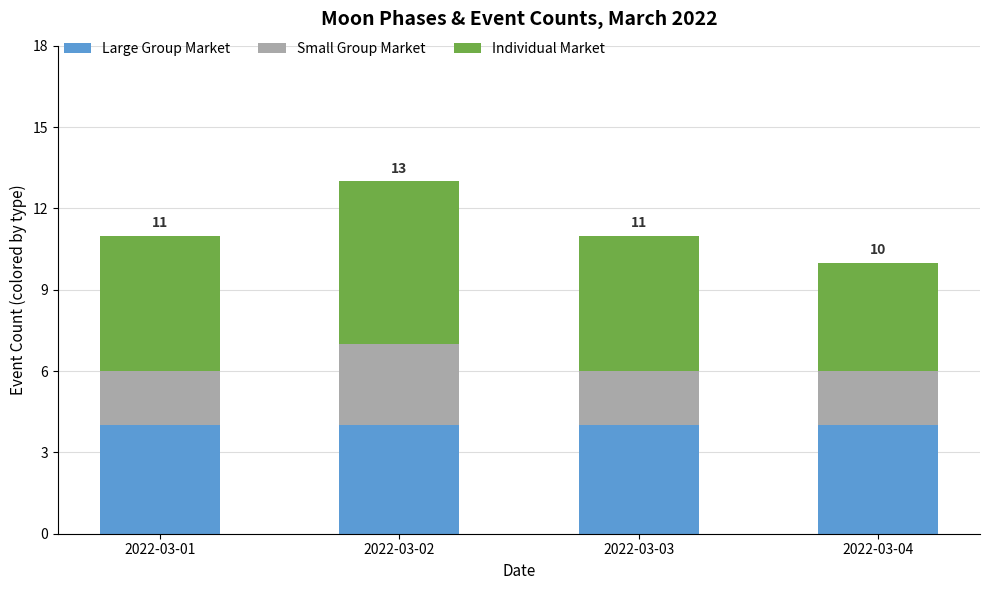

What is the value of the Large Group Market bar at the 1st from the left?

4